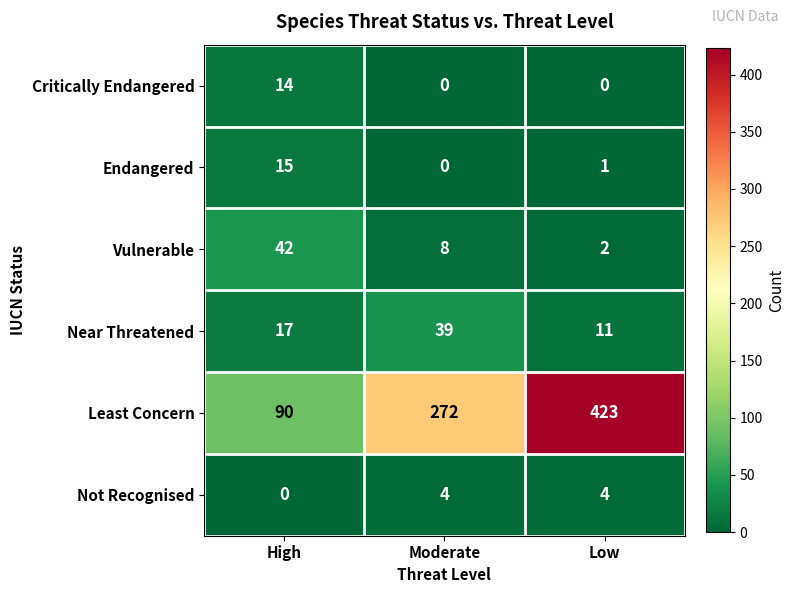

What is the total value across all series at Low?

441